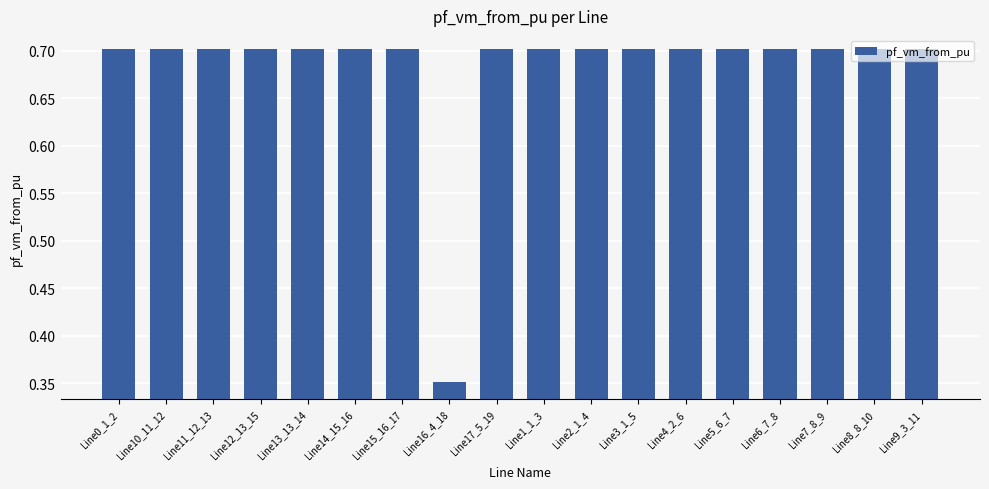

True or false: the data shows 0.9 at Line15_16_17.

False